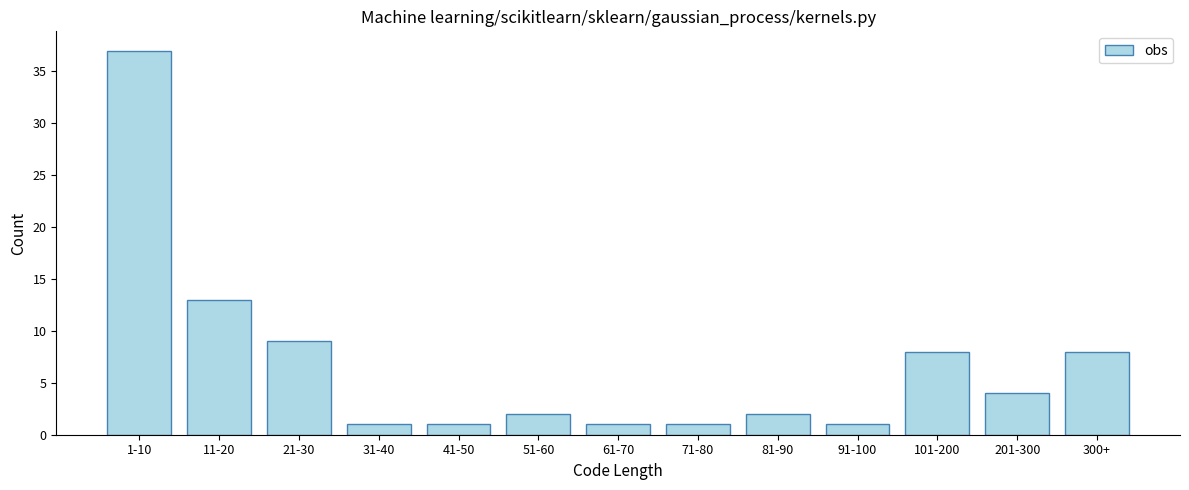

Reading left to right, extract all data points from this chart.

37	13	9	1	1	2	1	1	2	1	8	4	8